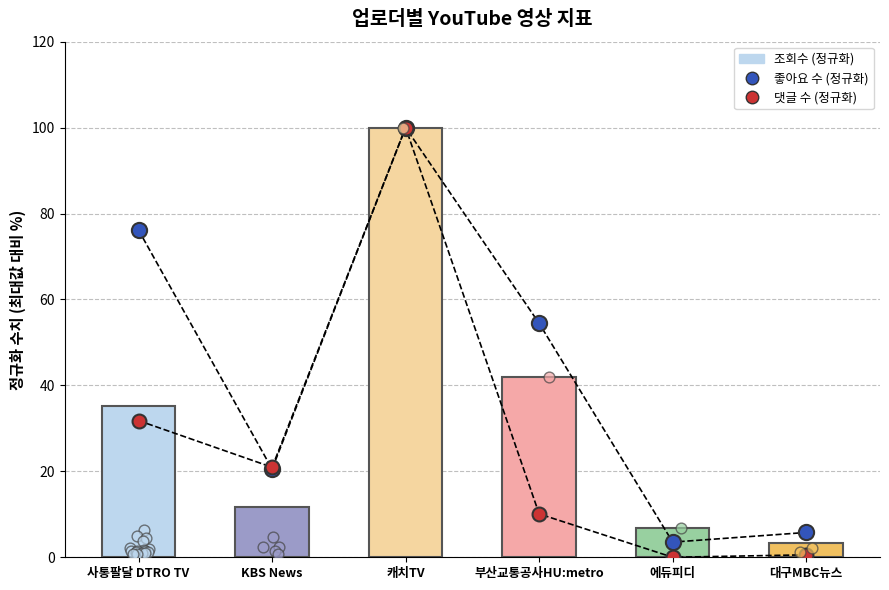

Which series reaches the minimum Y coordinate?

댓글 수 (정규화)